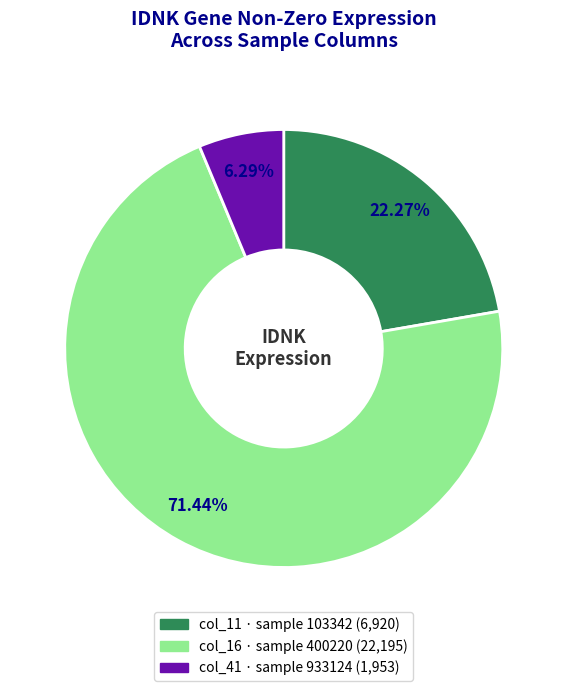

Is there a majority slice in this chart?

Yes